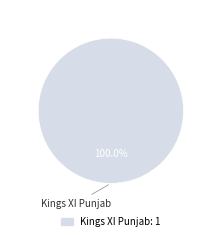

Is there any slice that represents more than half of the pie?

Yes